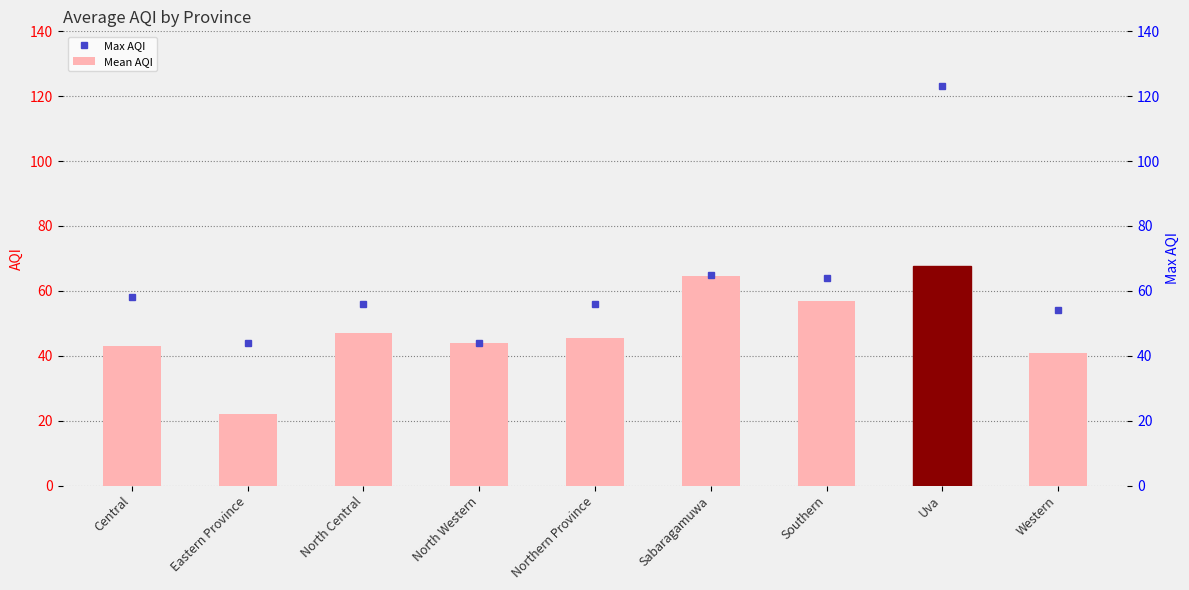

Reading left to right, extract all data points from this chart.

Central=43.0	Eastern Province=22.0	North Central=47.0	North Western=44.0	Northern Province=45.5	Sabaragamuwa=64.5	Southern=56.8	Uva=67.7	Western=40.9